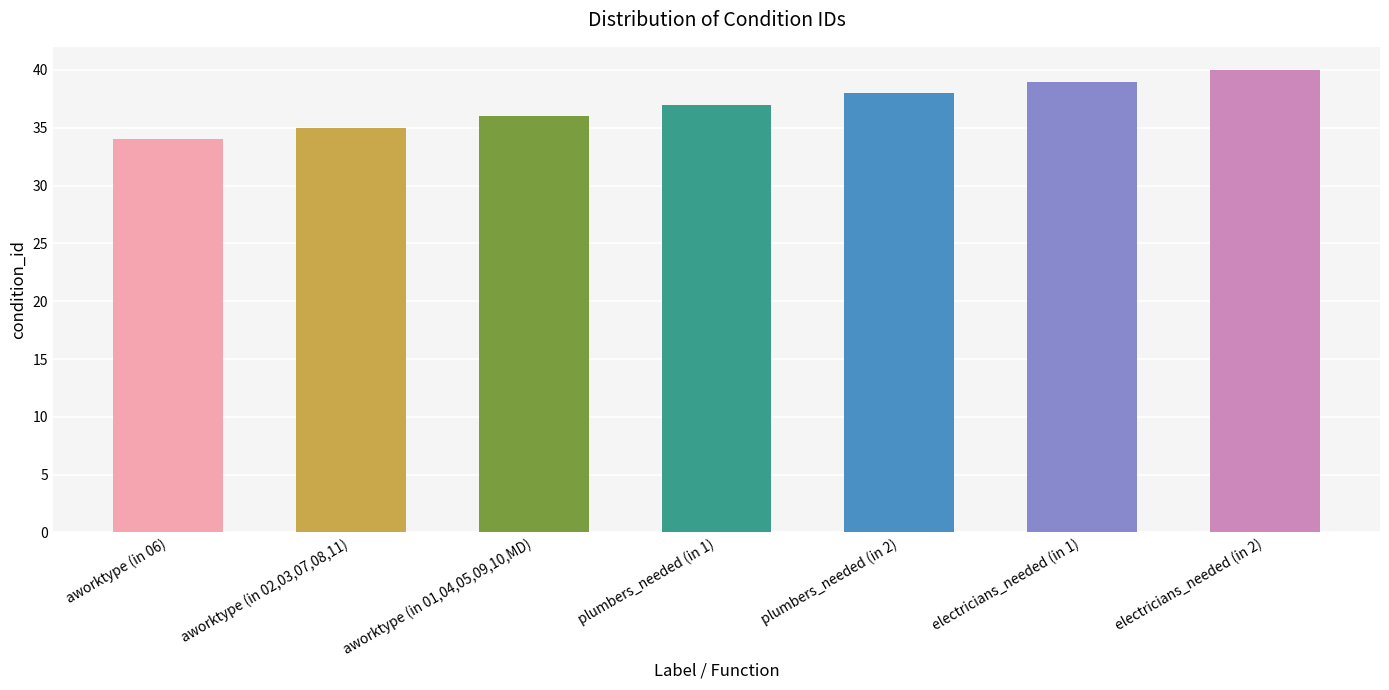

The chart shows a value of 35 at aworktype (in 02,03,07,08,11). True or false?

True